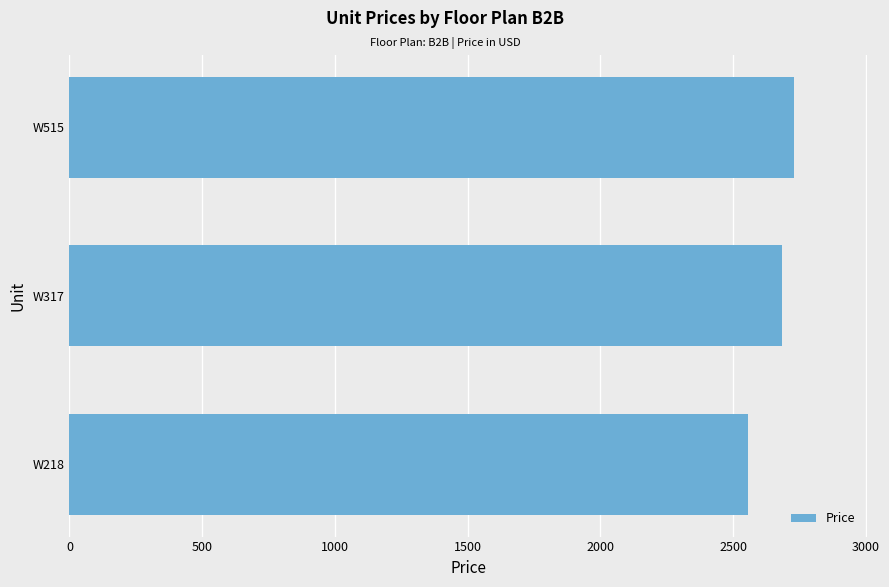

Rank the categories by value from lowest to highest.

W218, W317, W515